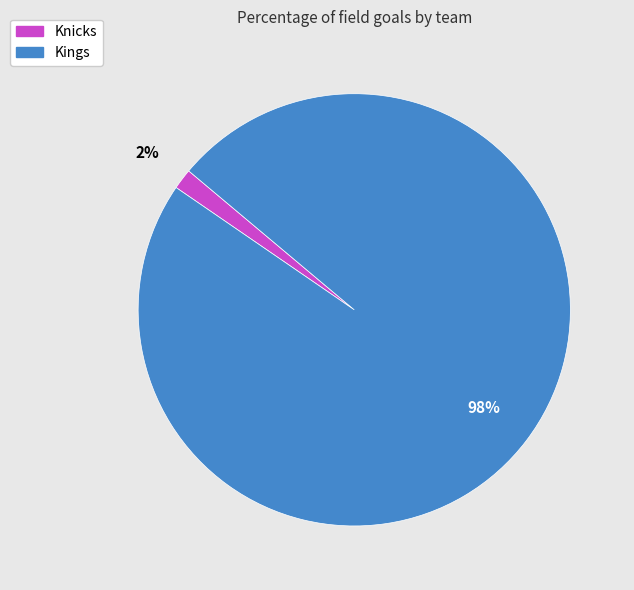

Is there any slice that represents more than half of the pie?

Yes